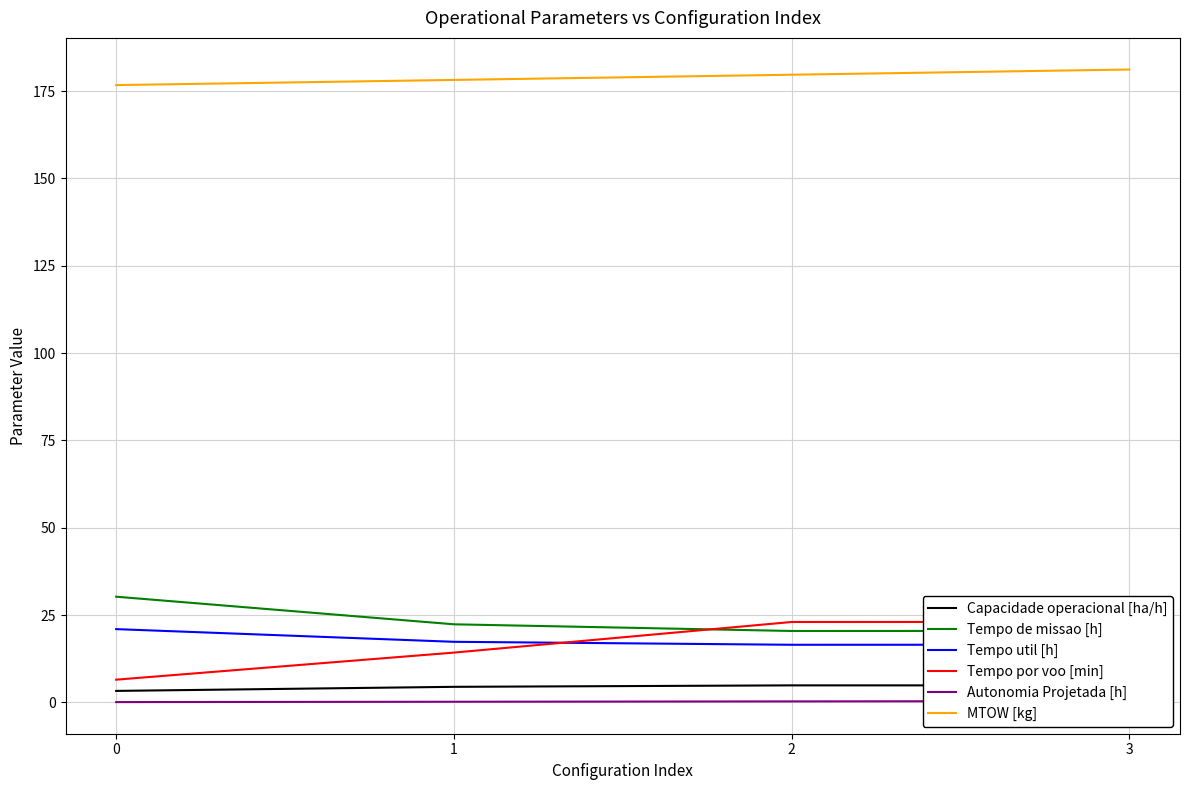

What is the total value across all series at 2?

244.9